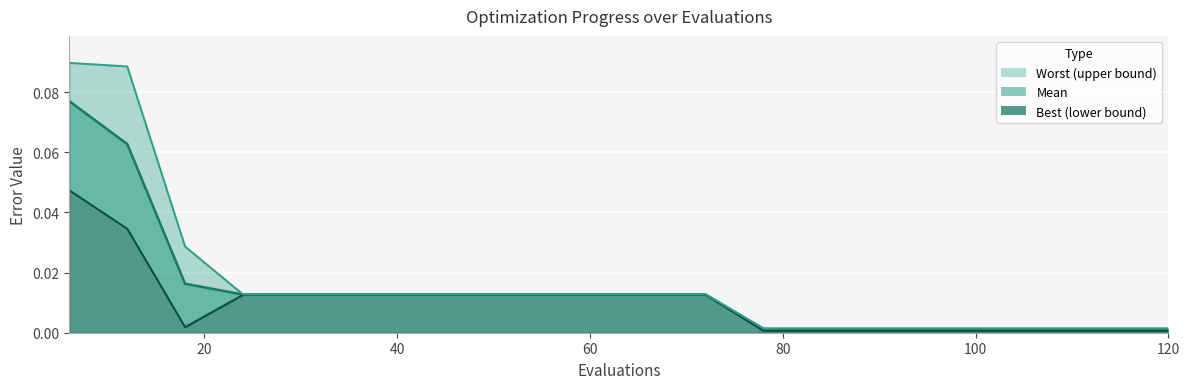

What is the sum of all mean_line values?

0.3